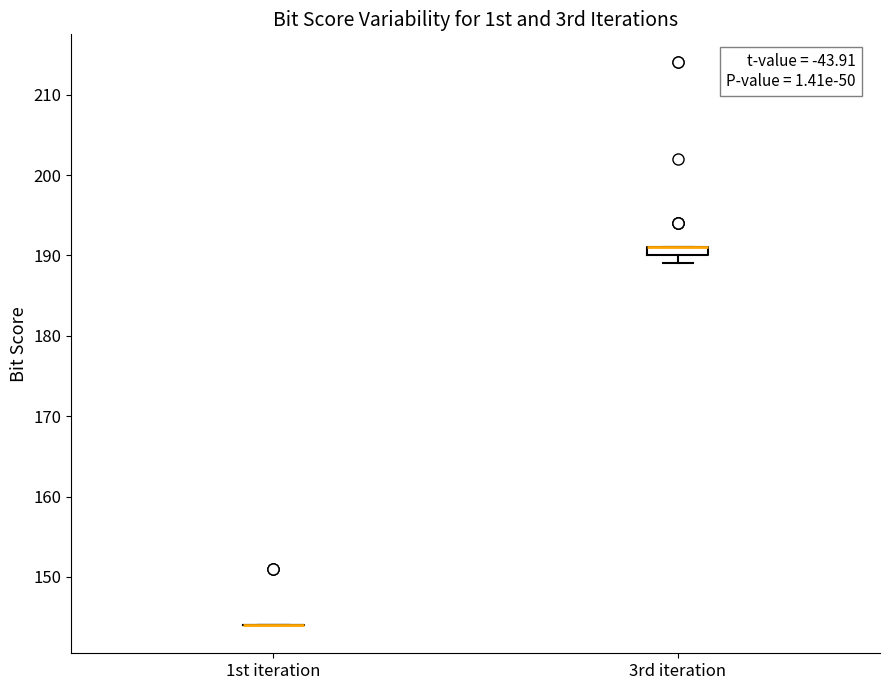

Which box is the tallest, from its lower edge to its upper edge?

3rd iteration